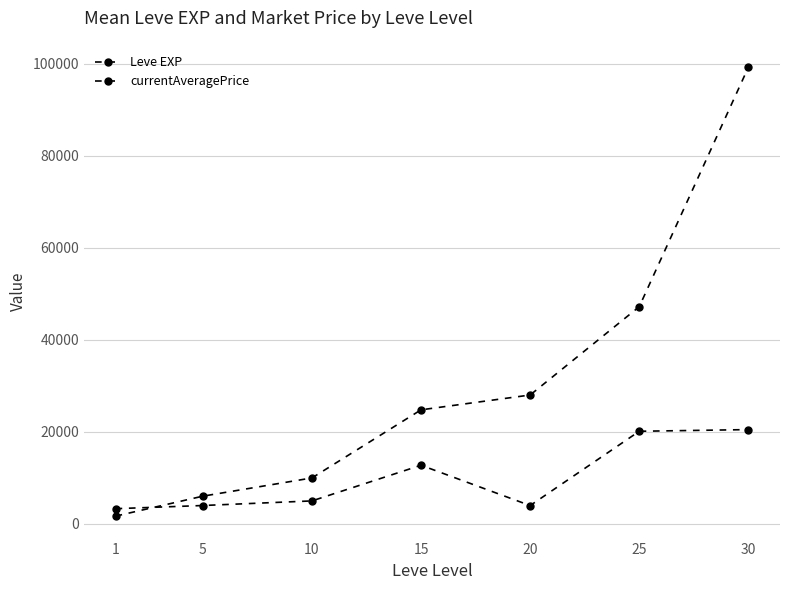

What is the value of the Leve EXP point at the 2nd from the left?

6030.0